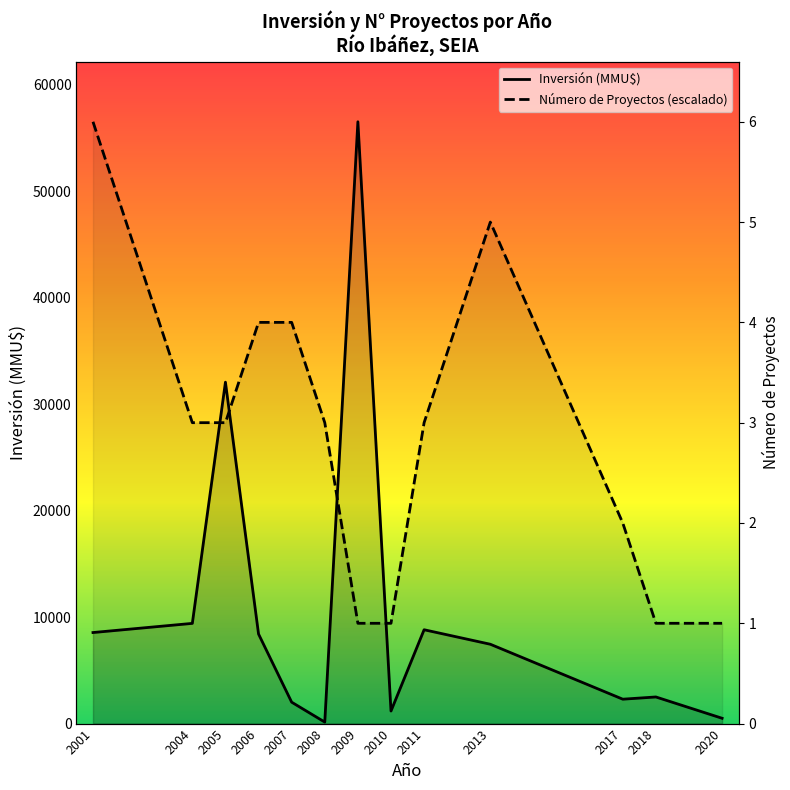

True or false: Inversión (MMU$) has a value of 32059.0 at 2005.

True